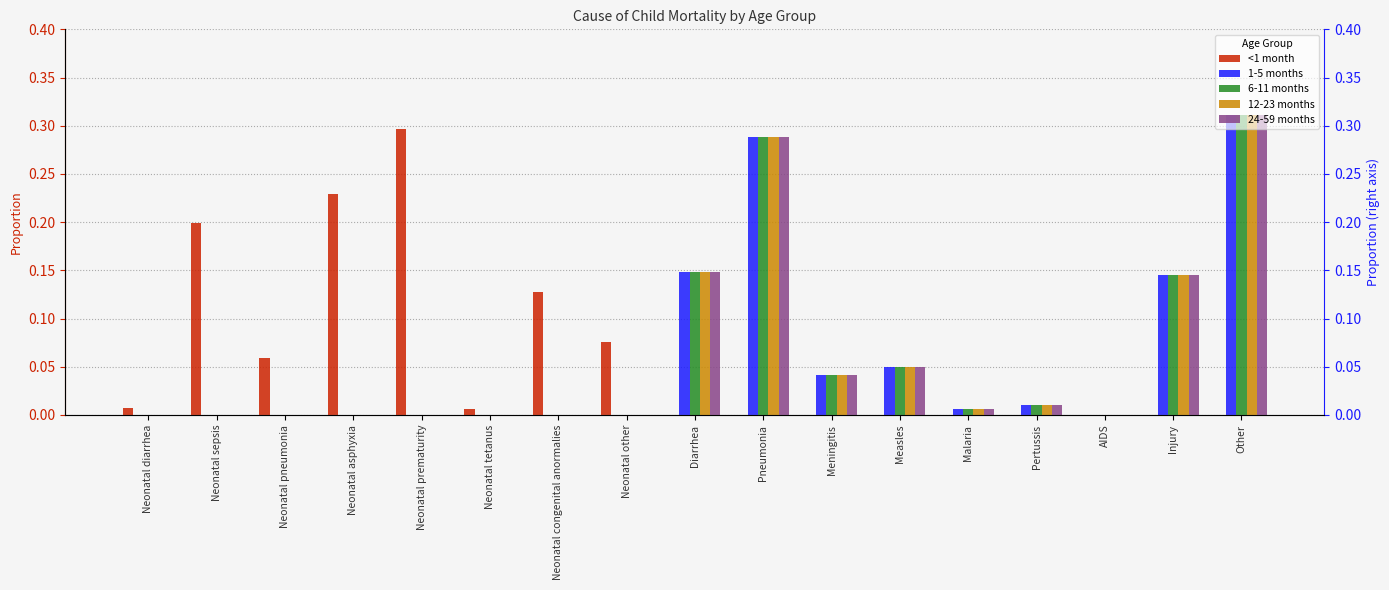

Rank the categories by 24-59 months value from lowest to highest.

Neonatal diarrhea, Neonatal sepsis, Neonatal pneumonia, Neonatal asphyxia, Neonatal prematurity, Neonatal tetanus, Neonatal congenital anormalies, Neonatal other, AIDS, Malaria, Pertussis, Meningitis, Measles, Injury, Diarrhea, Pneumonia, Other